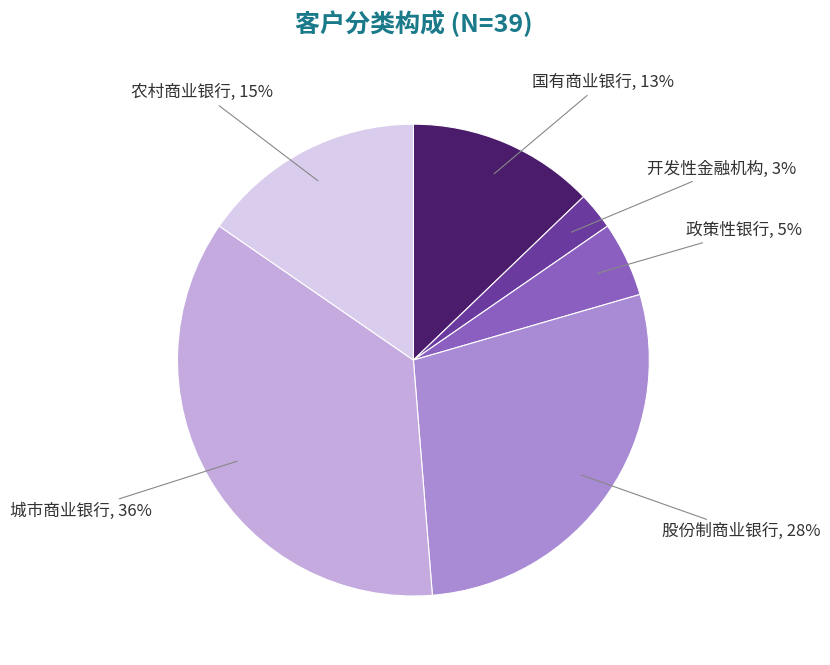

To the nearest percent, what is the average slice percentage?

17%